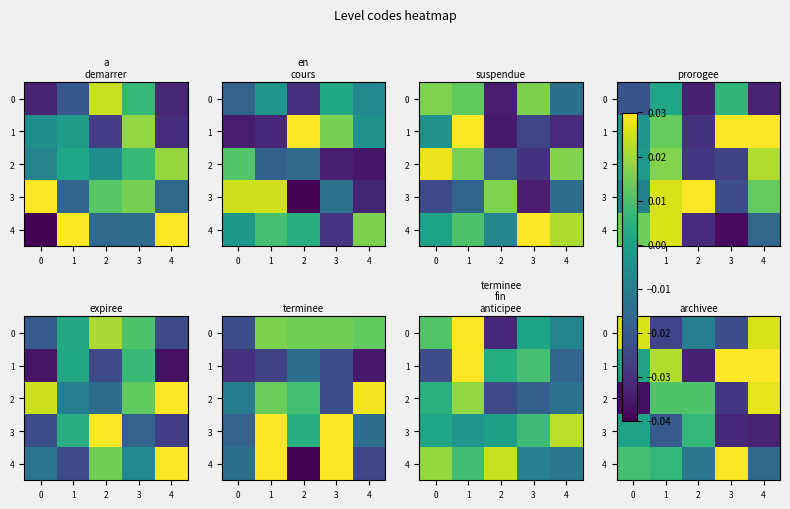

Rank the series at 0 from highest to lowest value.

row_1, row_2, row_4, row_3, row_0